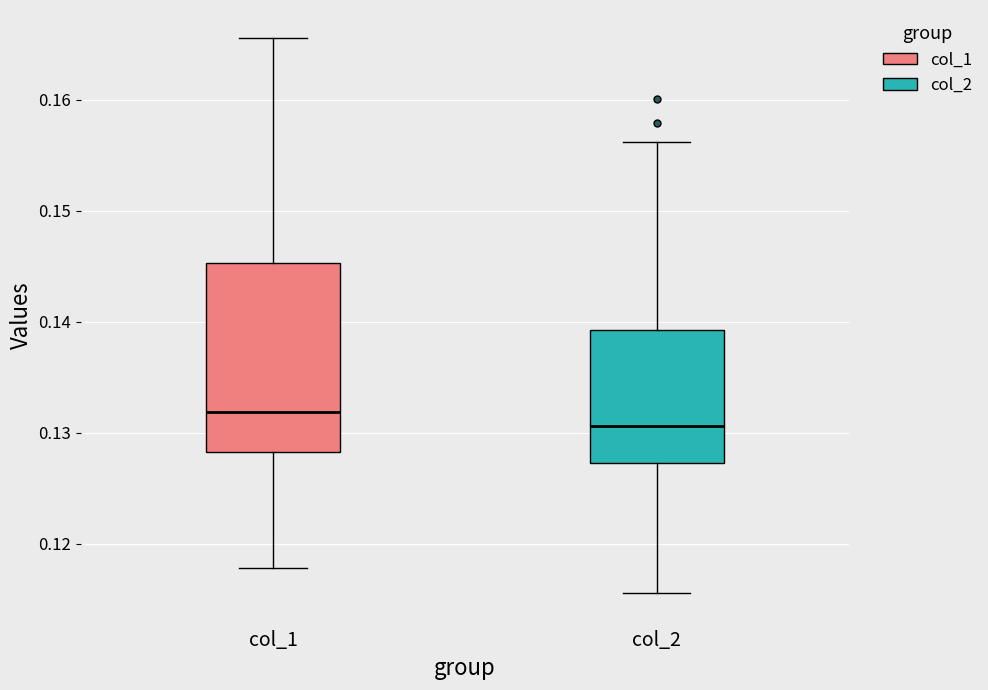

Reading left to right, transcribe this box plot: for each box, give where its median line is, the range the box spans, and where its two whiskers end, as read against the y-axis. The values are not printed on the chart, so give them approximately, as read against the axis.

col_1: median 0.132, box 0.128 to 0.145, whiskers 0.118 to 0.166
col_2: median 0.131, box 0.127 to 0.139, whiskers 0.116 to 0.156